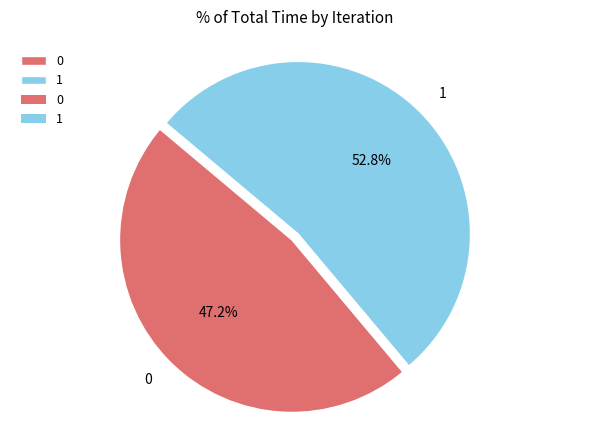

How many segments does this pie chart have?

2